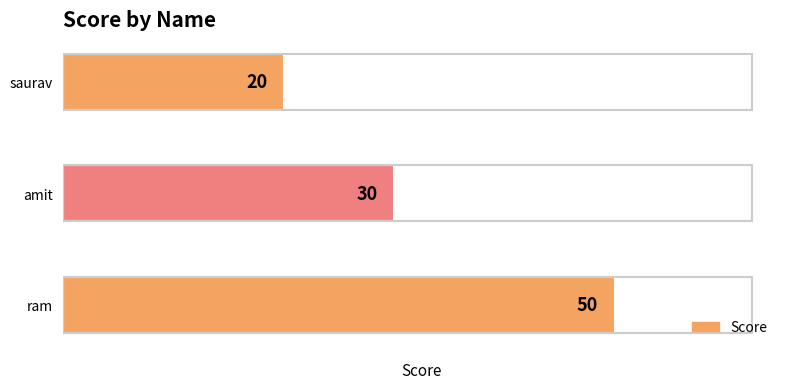

What value does the data have at ram?

50